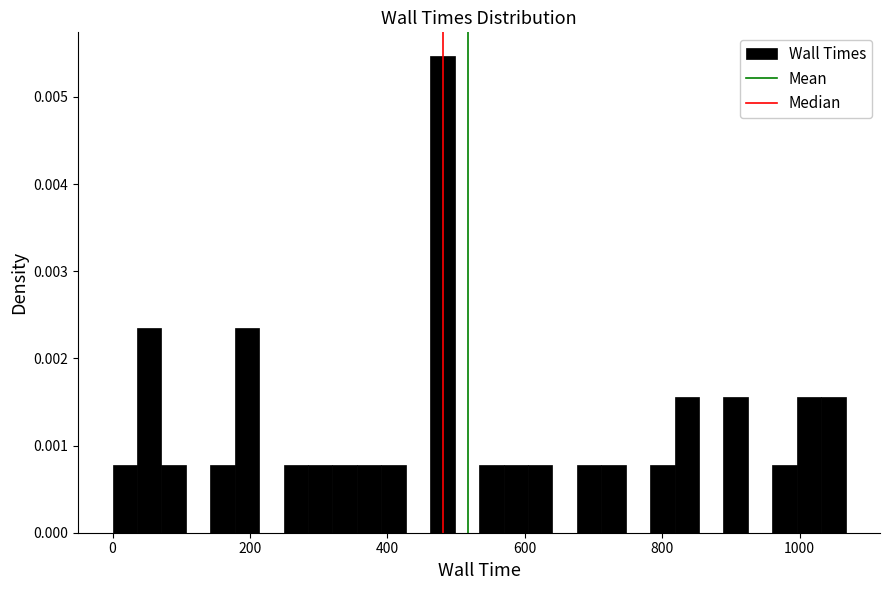

Around what value on the x-axis is the tallest bar? Give the approximate position of its centre, as read against the axis.

480